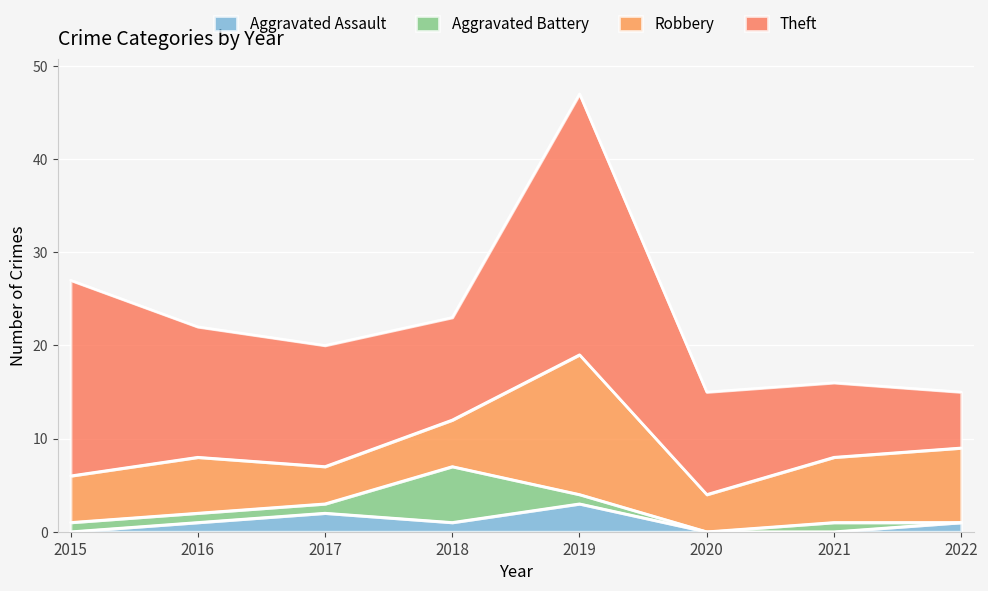

At which label does Robbery first exceed 6?

2019